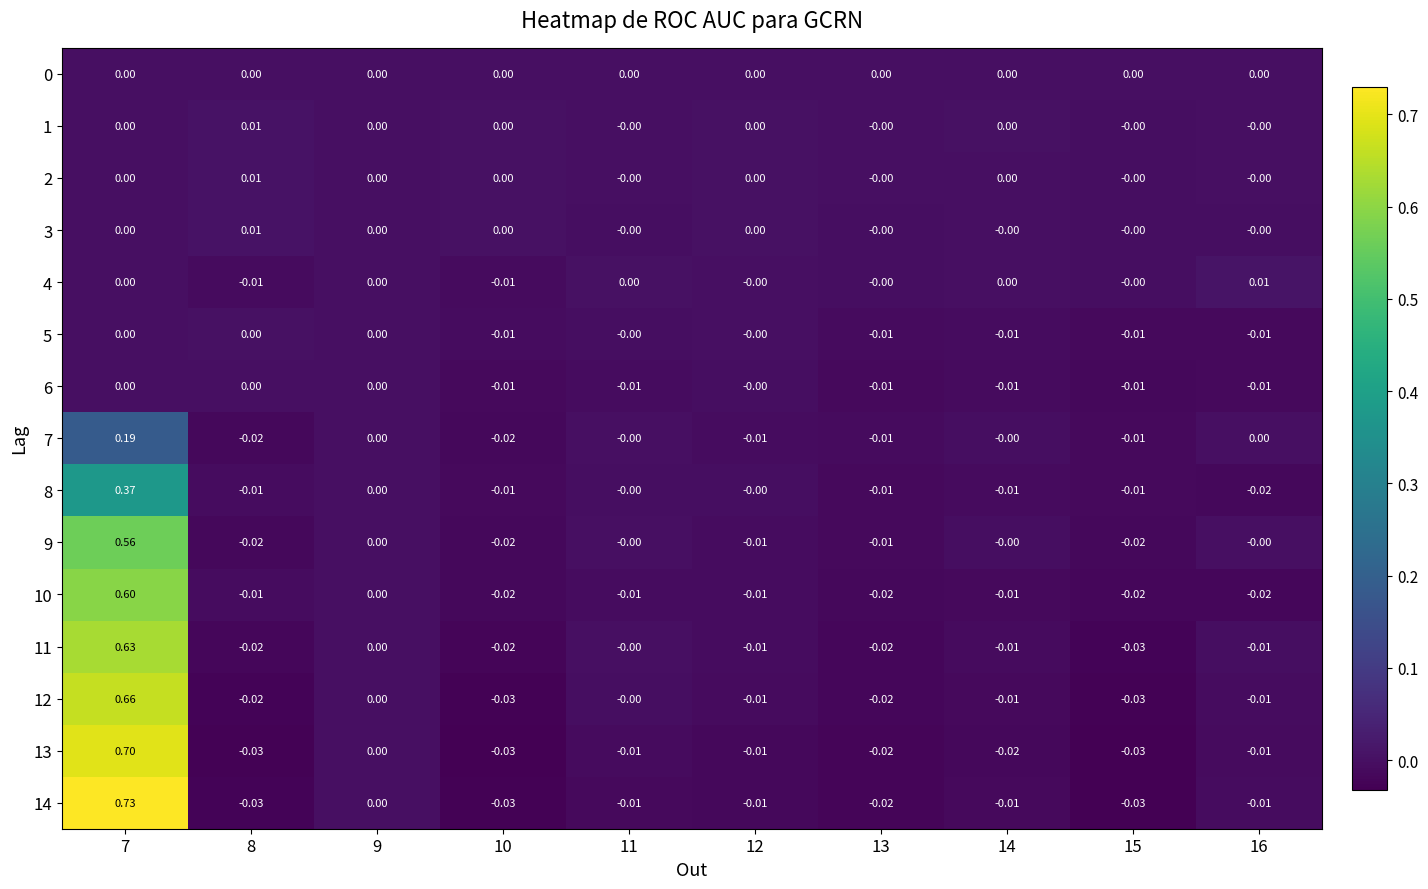

How many data points does each series have?

10